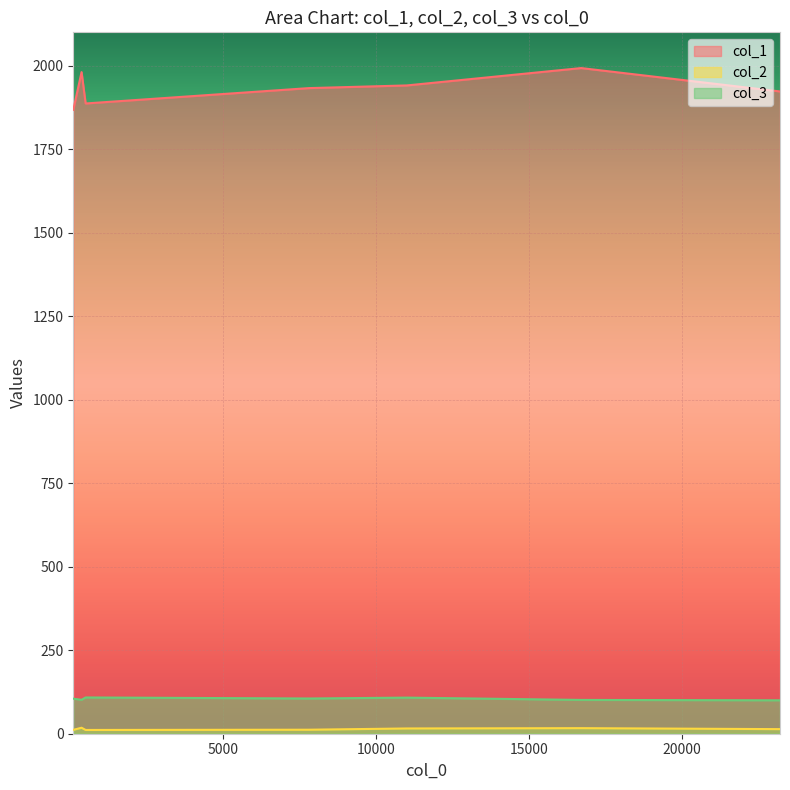

Where is col_1 nearest to the value 1930?

7800